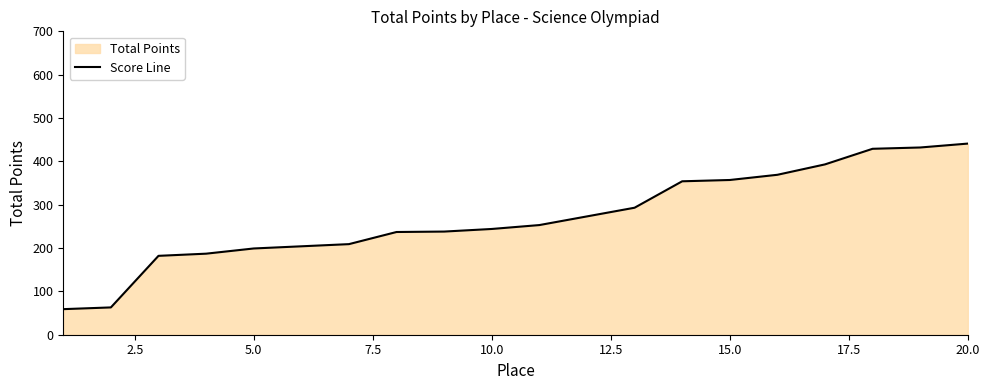

Reading left to right, list all the values displayed in this chart.

59	63	182	187	199	204	209	237	238	244	253	273	293	354	357	369	393	429	432	441